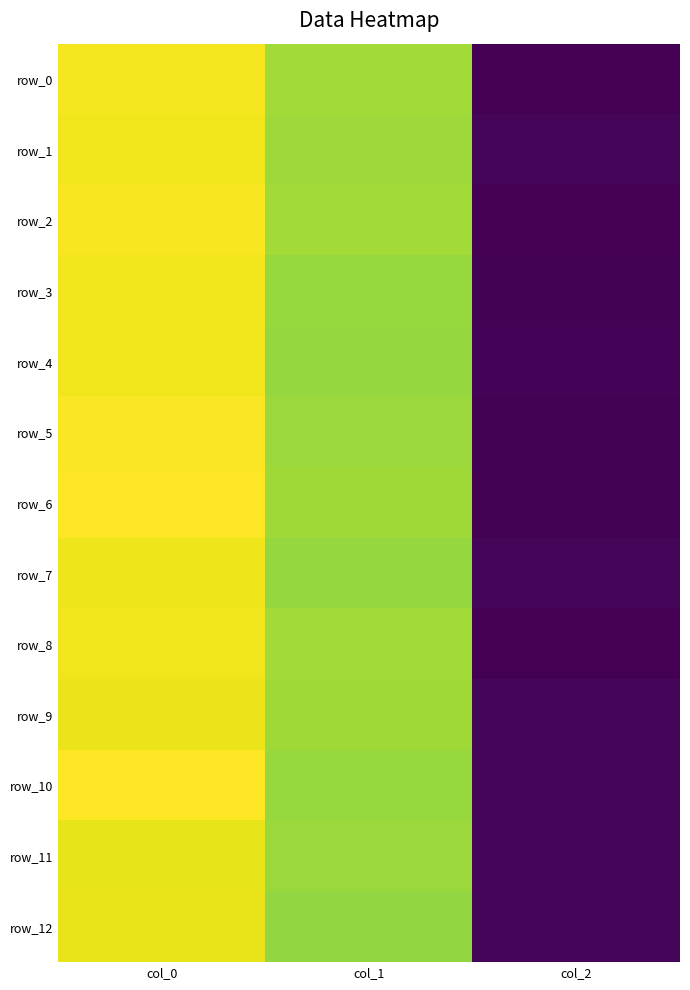

How many data points does each series have?

3